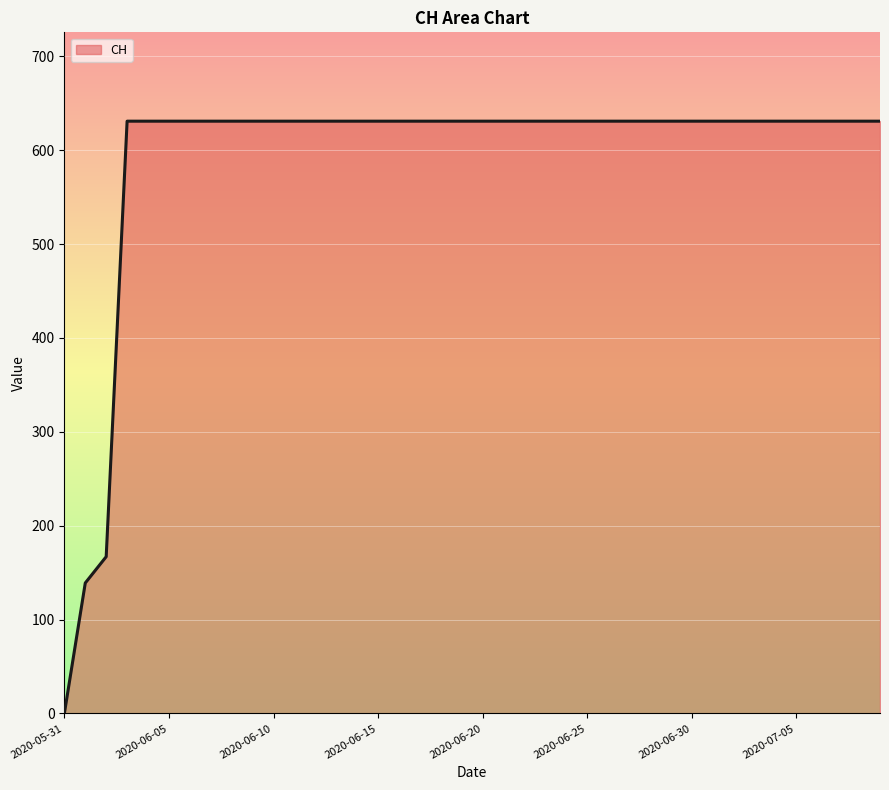

What is the sum of all values?

23653